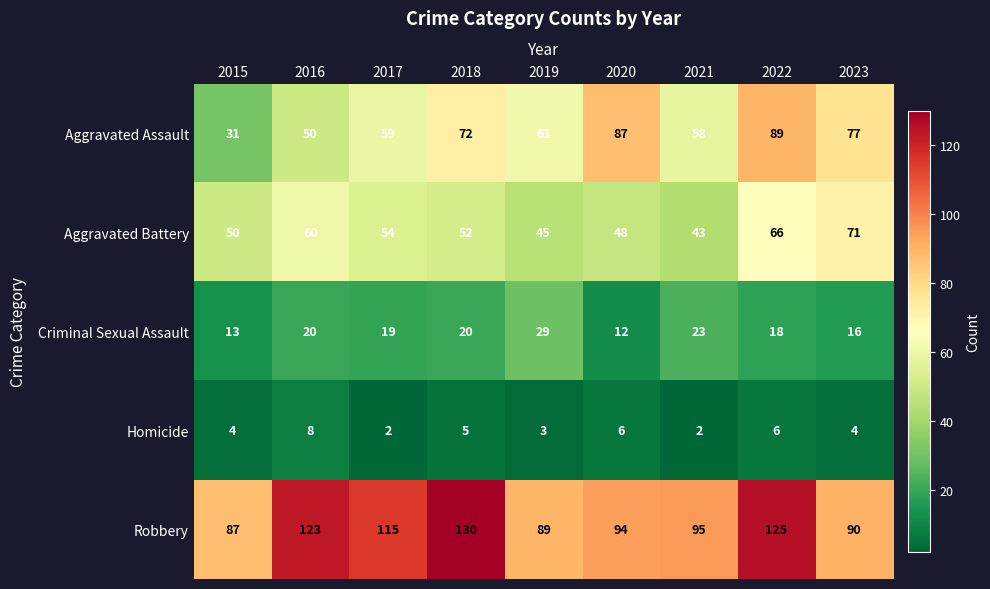

True or false: Criminal Sexual Assault has a value of 12 at 2020.

True